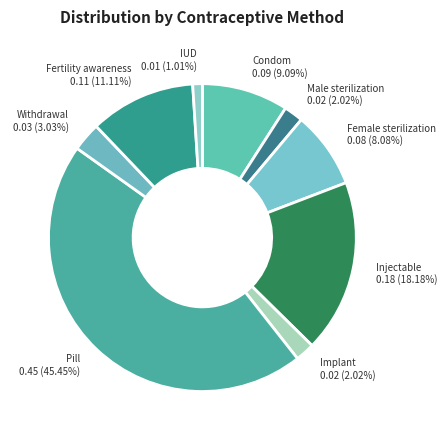

Does any single category account for the majority?

No